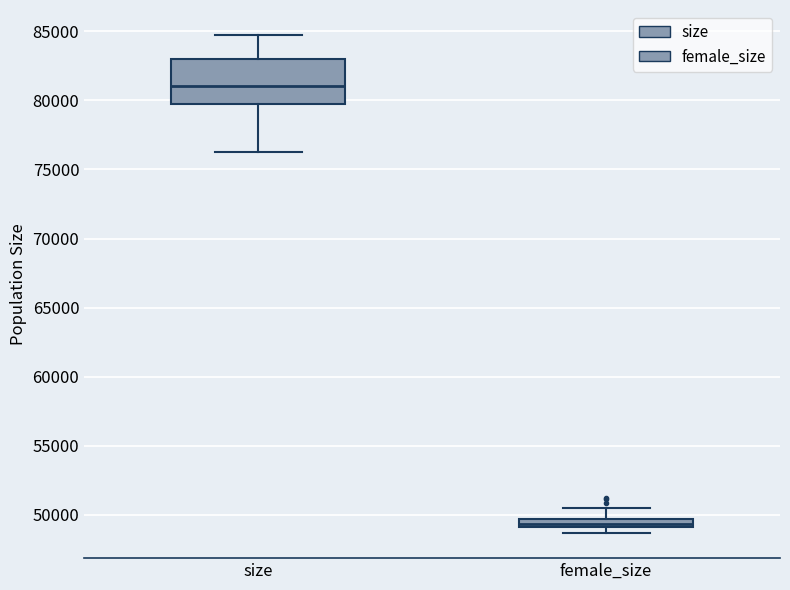

Comparing the boxes themselves (not the whiskers), which one is the tallest?

size